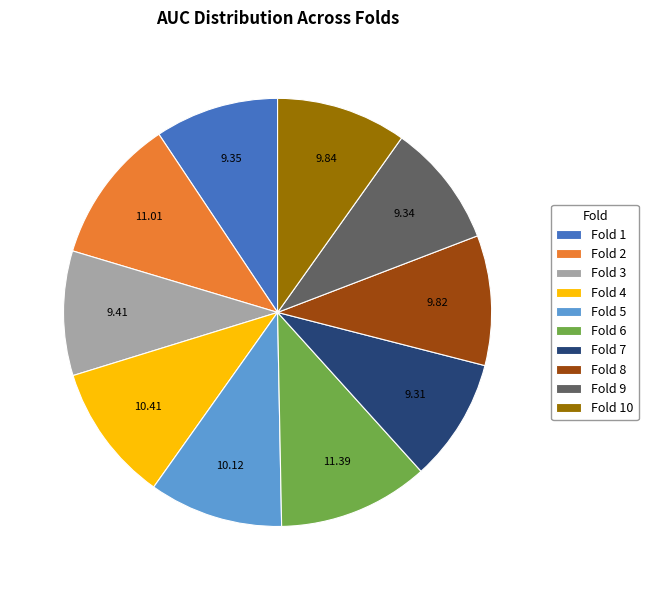

Is there a majority slice in this chart?

No